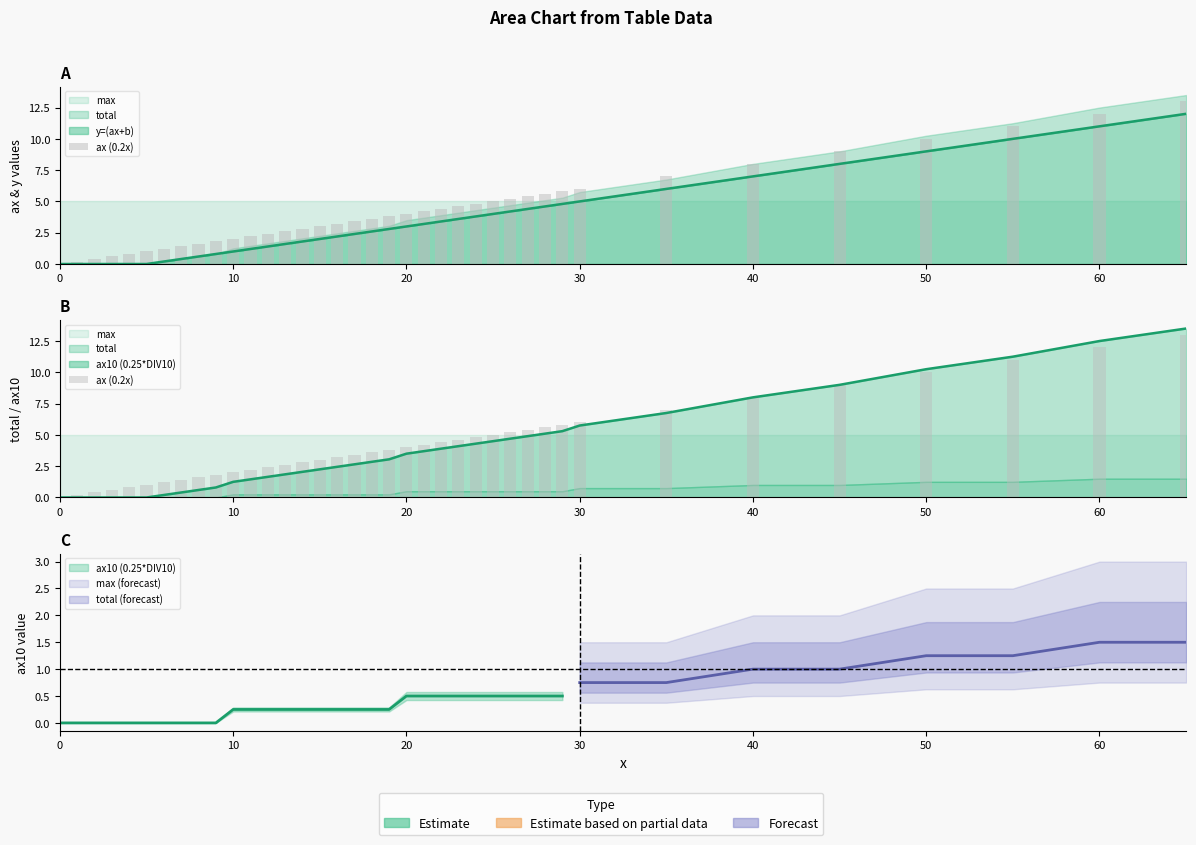

Which has a higher value, 30 or 0?

30